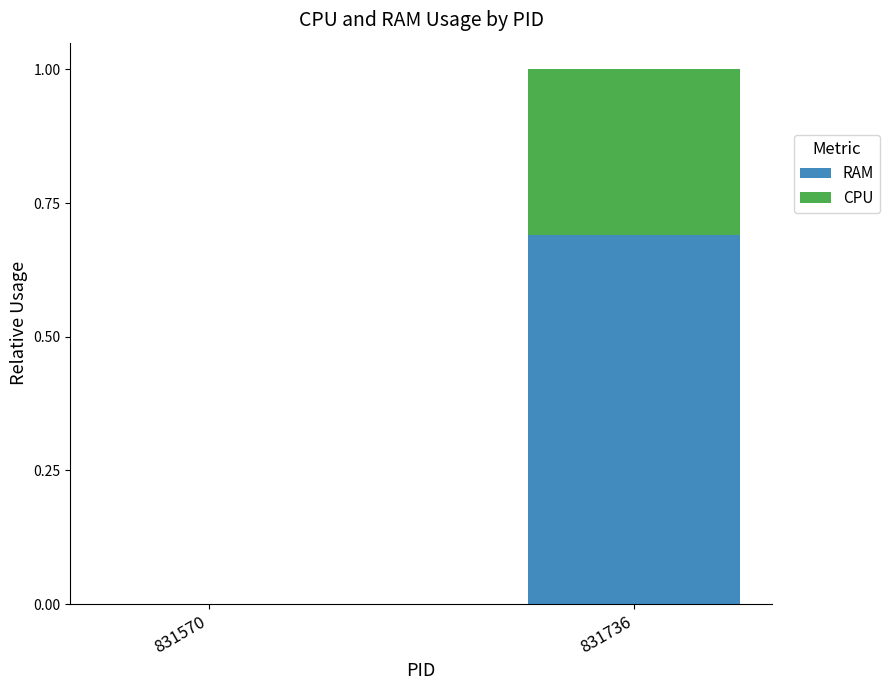

At which category is the sum across all series the highest?

831736